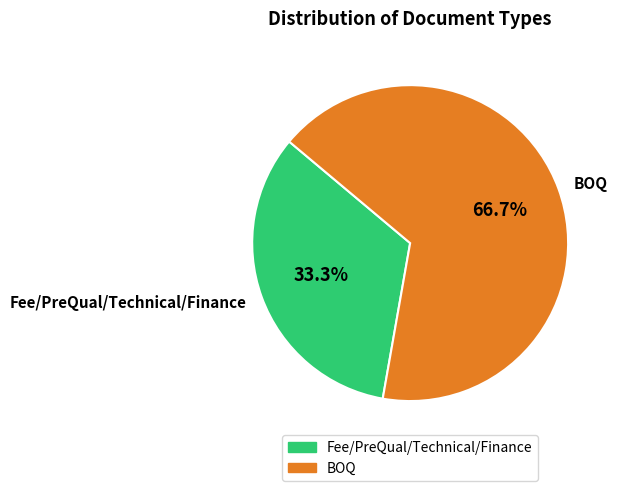

Rank the categories by value from highest to lowest.

BOQ, Fee/PreQual/Technical/Finance